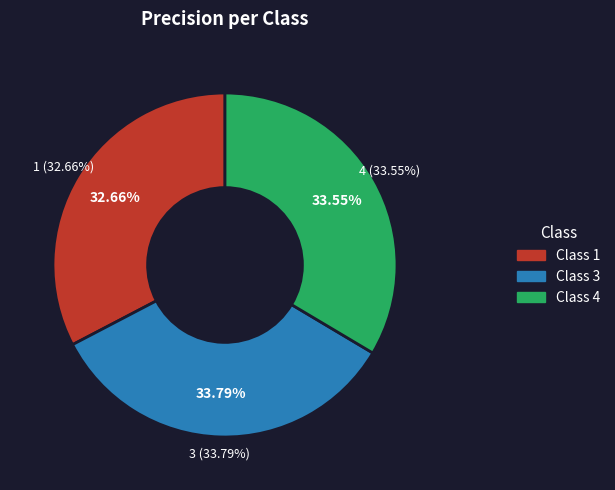

Is it true that 3 is 21% of the pie?

False